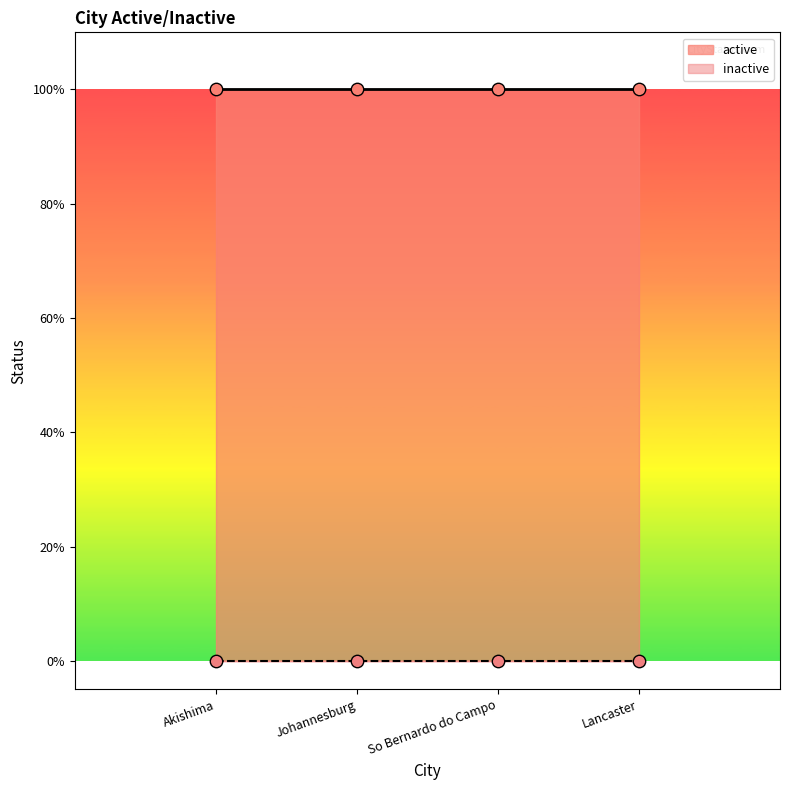

Which series reaches the maximum Y coordinate?

active